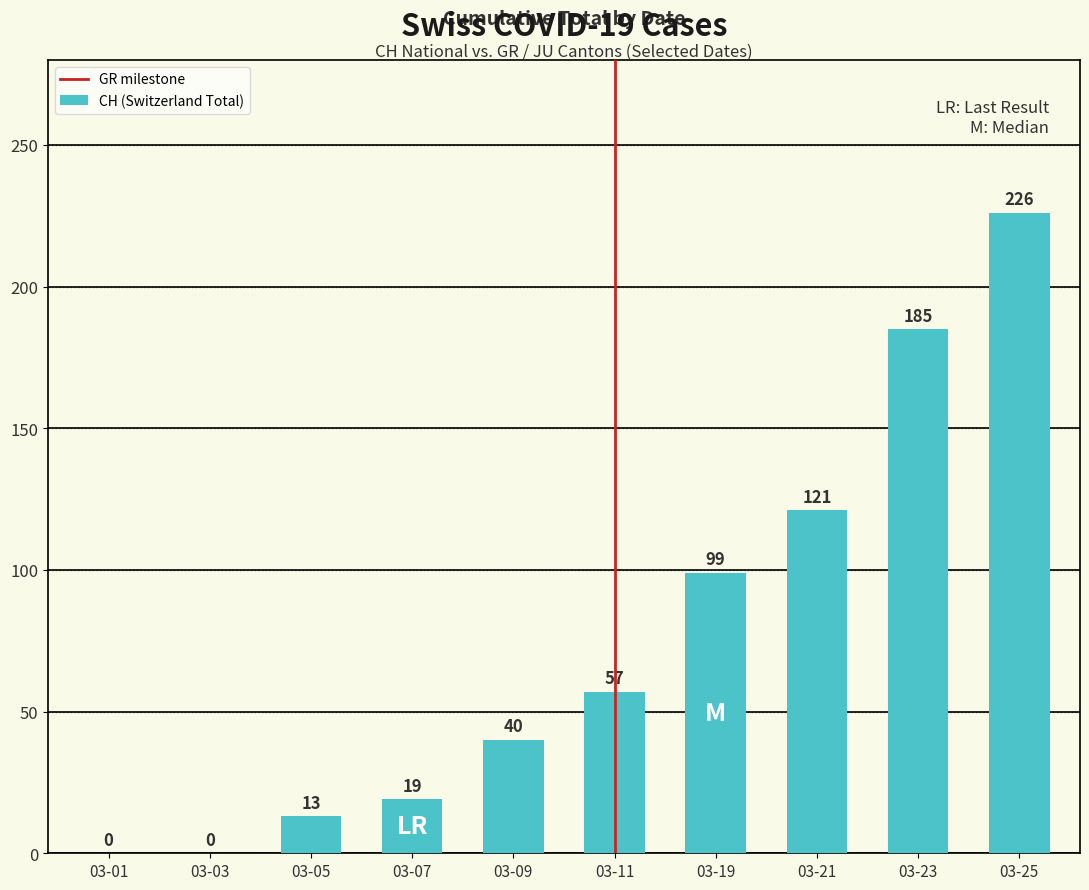

Where is the data nearest to the value 113?

03-21